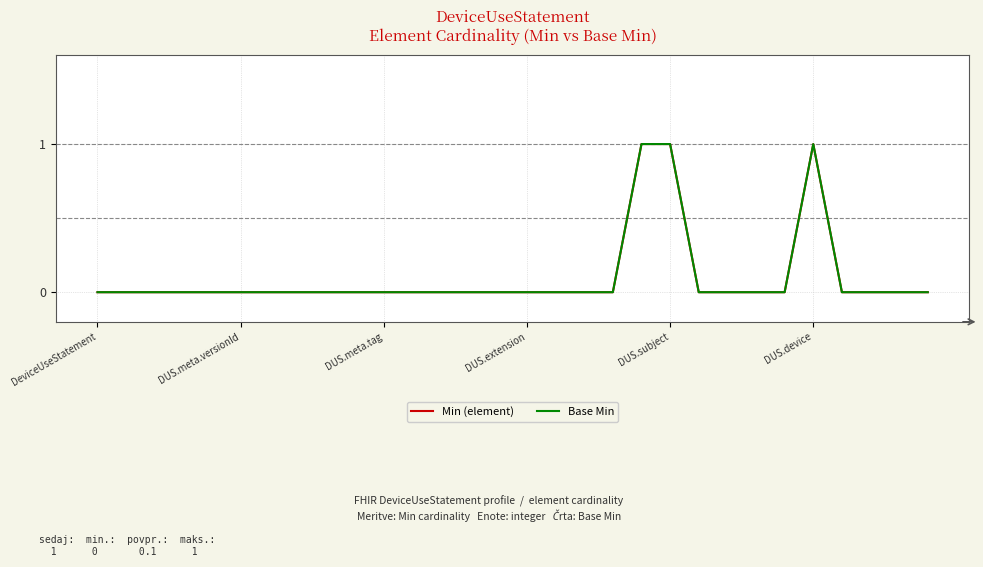

Is this an area chart (filled region under the line)?

No